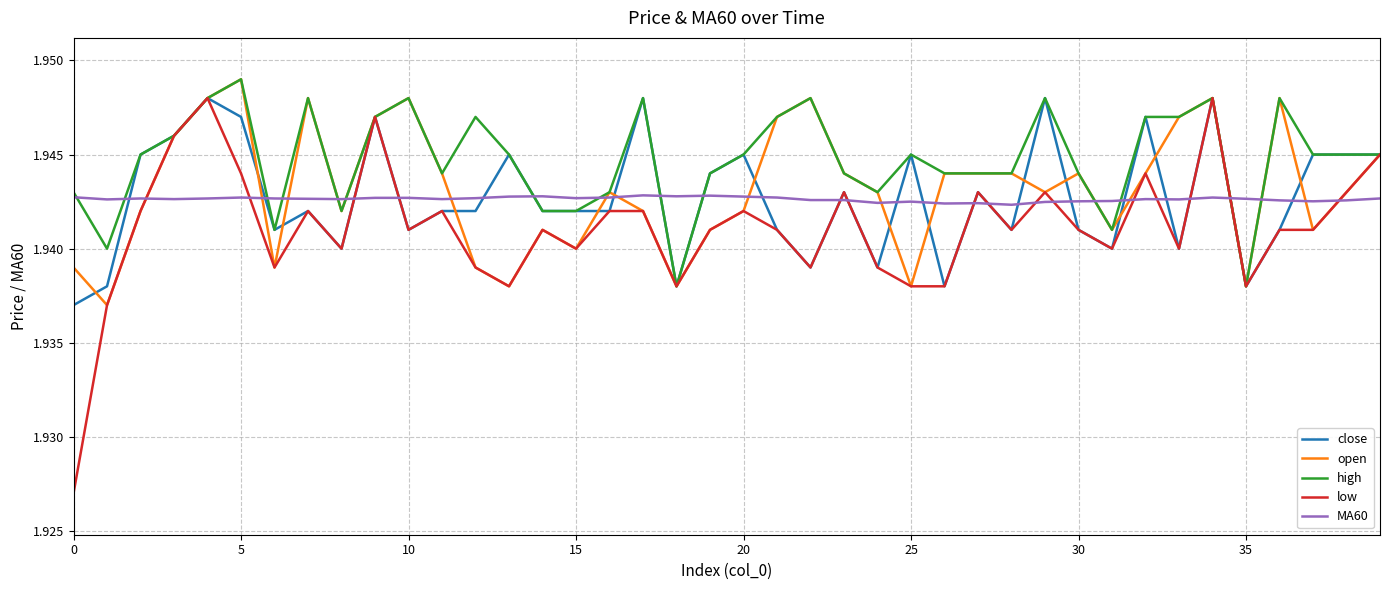

Which series has the largest total across all categories?

high